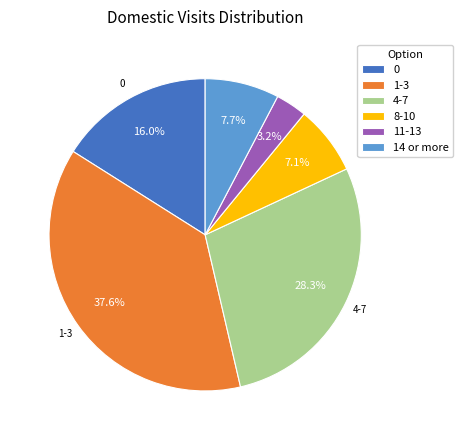

Does 0 represent more than half of the total?

No